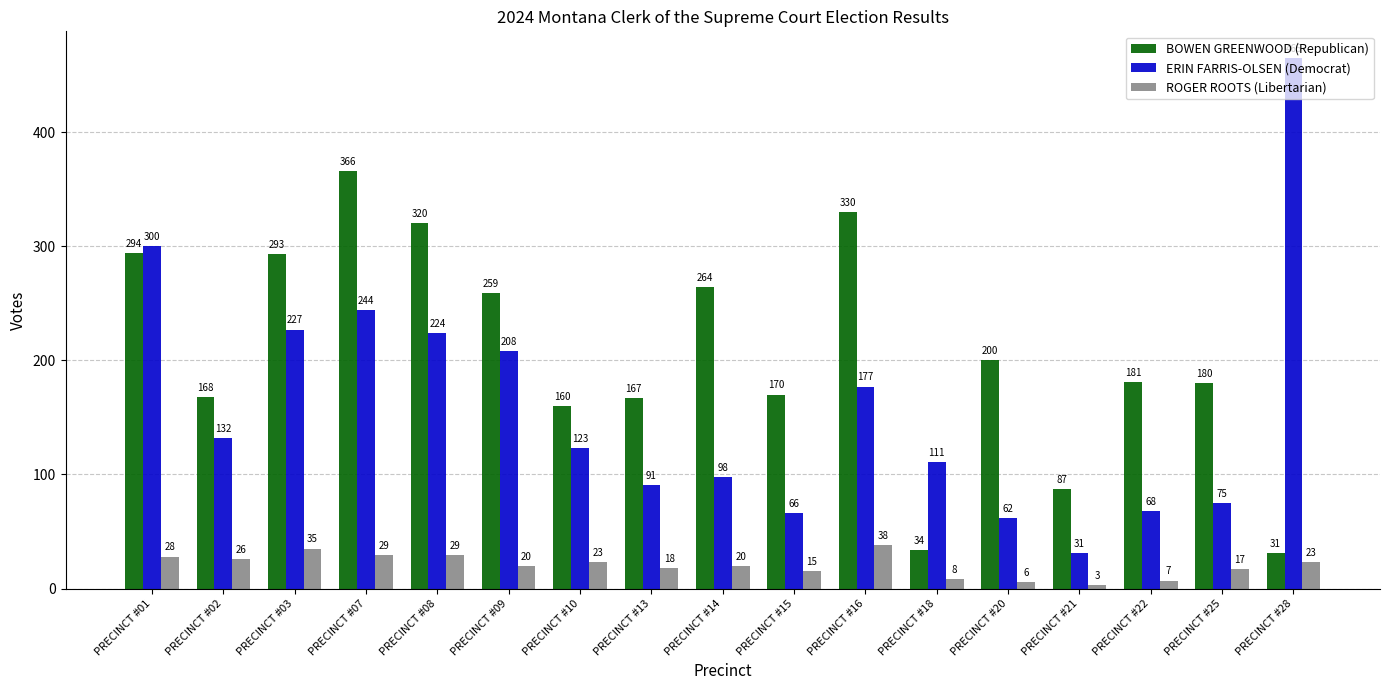

What is the difference between the highest and lowest values at PRECINCT #13?

149